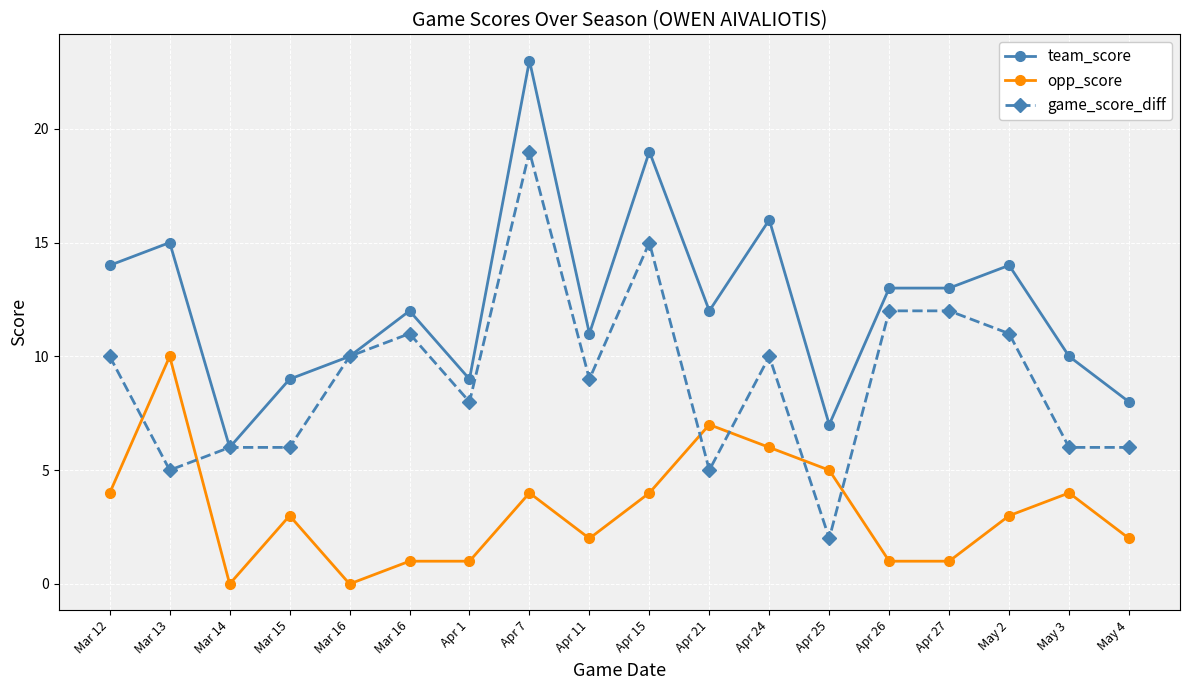

Rank the series at May 3 from highest to lowest value.

team_score, game_score_diff, opp_score